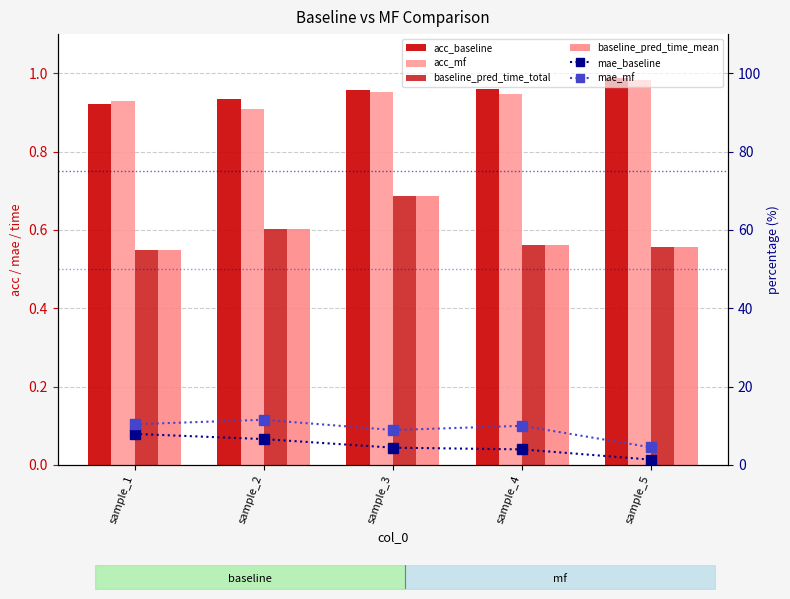

Which series has the largest total across all categories?

mae_mf